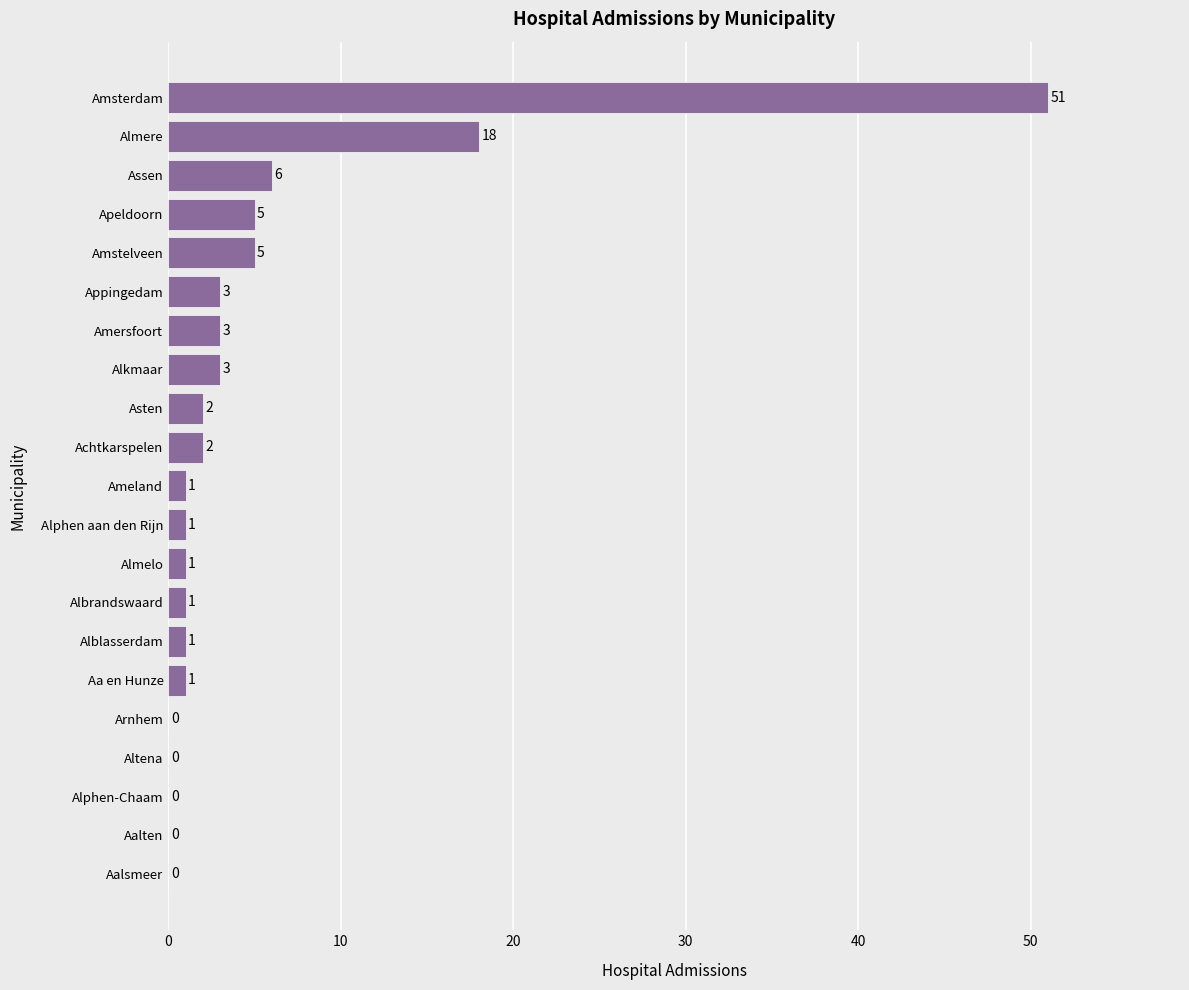

Which category has the highest value across all series?

Amsterdam